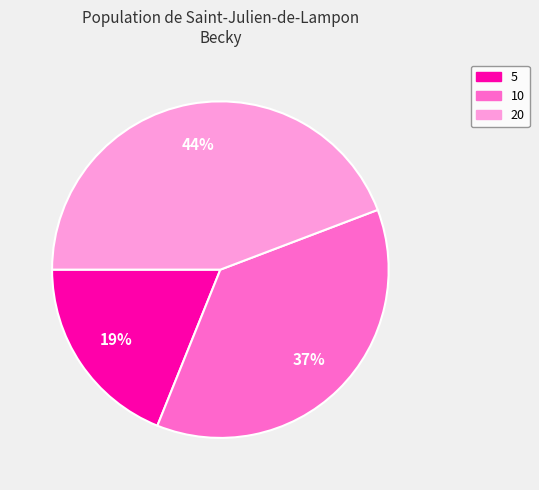

Between 10 and 5, which is larger?

10